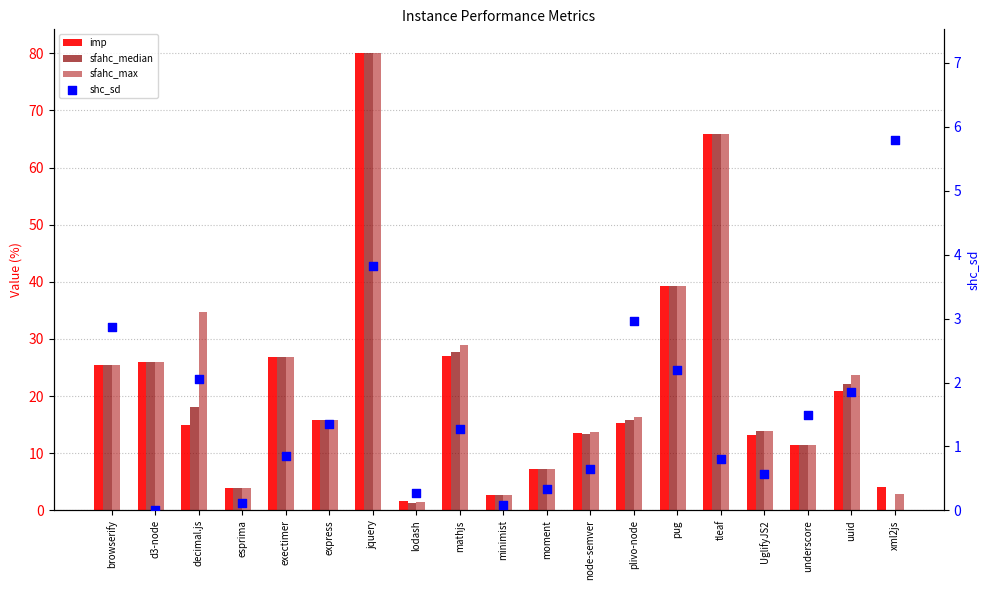

What is the total value across all series at plivo-node?

50.6